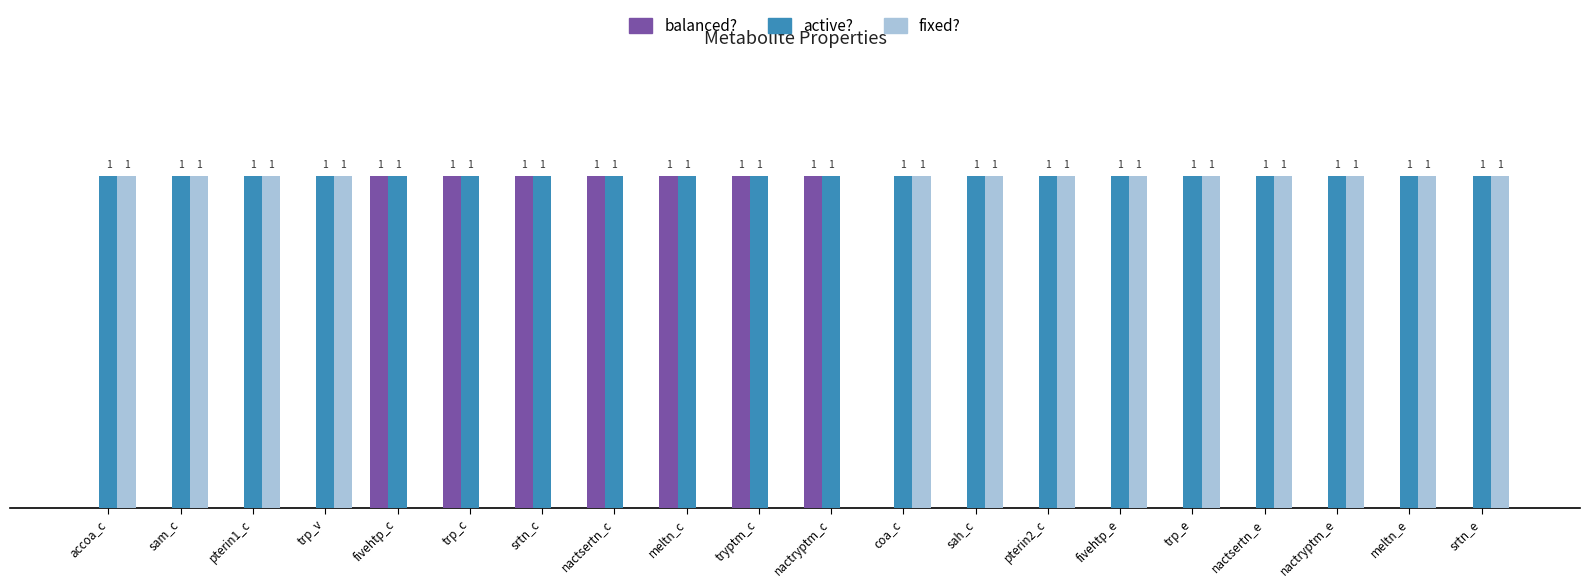

Which series has the largest total across all categories?

active?